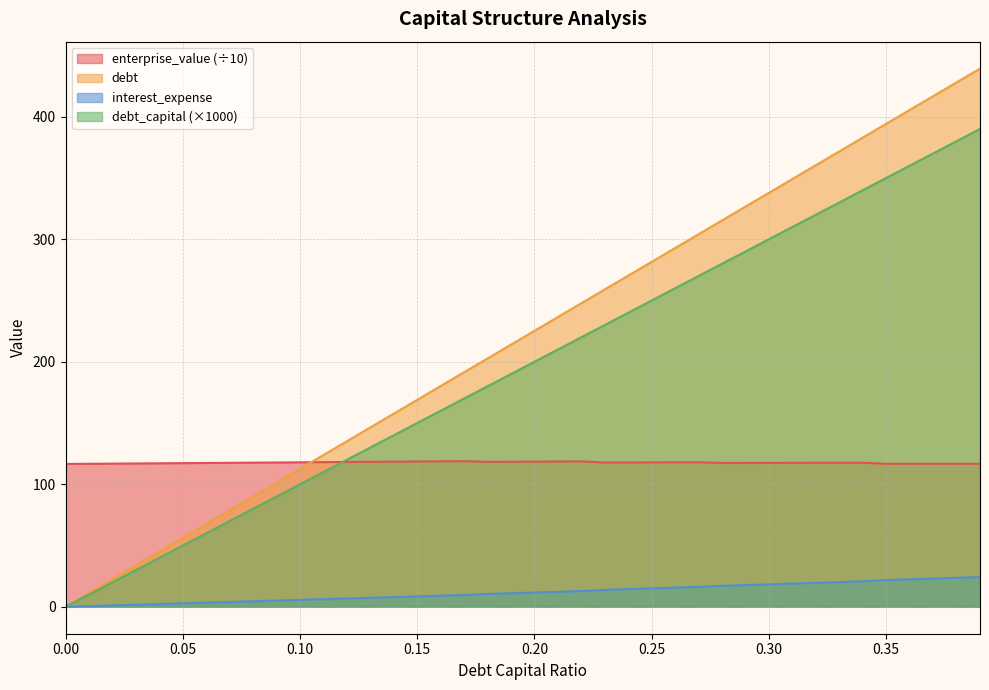

What is the spread (max minus min) of values at 0.00?

116.6